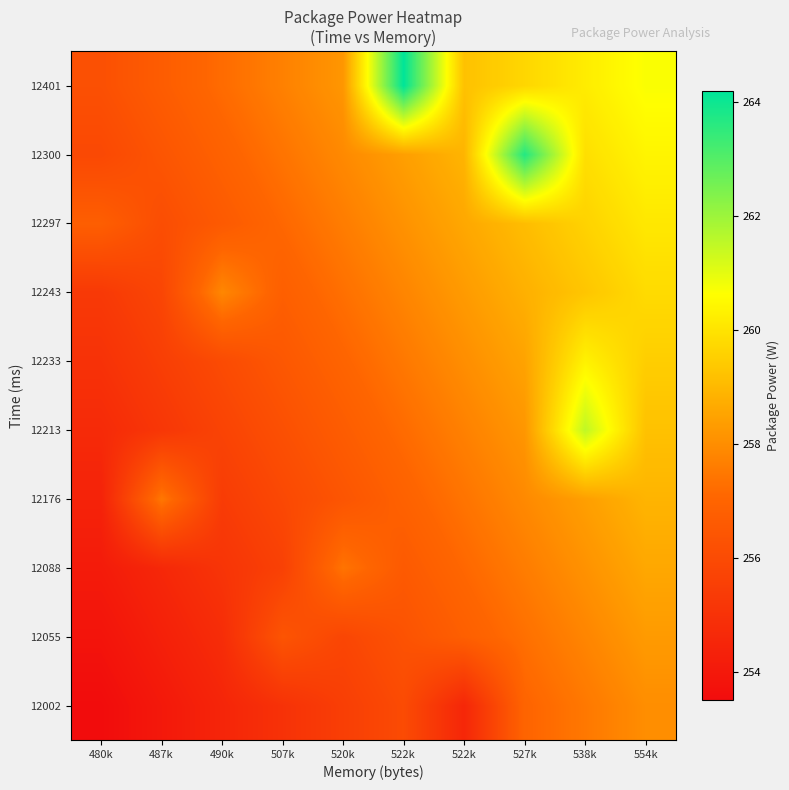

Reading left to right, list all the values displayed in this chart.

12002: 480k=253.5	487k=254.0	490k=254.5	507k=255.0	520k=255.5	522k=256.0	522k=254.6	527k=257.0	538k=257.5	554k=258.0
12055: 480k=253.8	487k=254.3	490k=254.8	507k=256.4	520k=255.8	522k=256.3	522k=256.8	527k=257.3	538k=257.8	554k=258.3
12088: 480k=254.1	487k=254.6	490k=255.1	507k=255.6	520k=257.4	522k=256.6	522k=257.1	527k=257.6	538k=258.1	554k=258.6
12176: 480k=254.4	487k=257.5	490k=255.4	507k=255.9	520k=256.4	522k=256.9	522k=257.4	527k=257.9	538k=258.4	554k=258.9
12213: 480k=254.7	487k=255.2	490k=255.7	507k=256.2	520k=256.7	522k=257.2	522k=257.7	527k=258.2	538k=261.5	554k=259.2
12233: 480k=255.0	487k=255.5	490k=256.0	507k=256.5	520k=257.0	522k=257.5	522k=258.0	527k=258.5	538k=260.3	554k=259.5
12243: 480k=255.3	487k=255.8	490k=257.8	507k=256.8	520k=257.3	522k=257.8	522k=258.3	527k=258.8	538k=259.3	554k=259.8
12297: 480k=256.8	487k=256.1	490k=256.6	507k=257.1	520k=257.6	522k=258.1	522k=258.6	527k=259.1	538k=259.6	554k=260.1
12300: 480k=255.9	487k=256.4	490k=256.9	507k=257.4	520k=257.9	522k=258.4	522k=258.9	527k=263.7	538k=259.9	554k=260.4
12401: 480k=256.2	487k=256.7	490k=257.2	507k=257.7	520k=258.2	522k=264.2	522k=259.2	527k=259.7	538k=260.2	554k=260.7